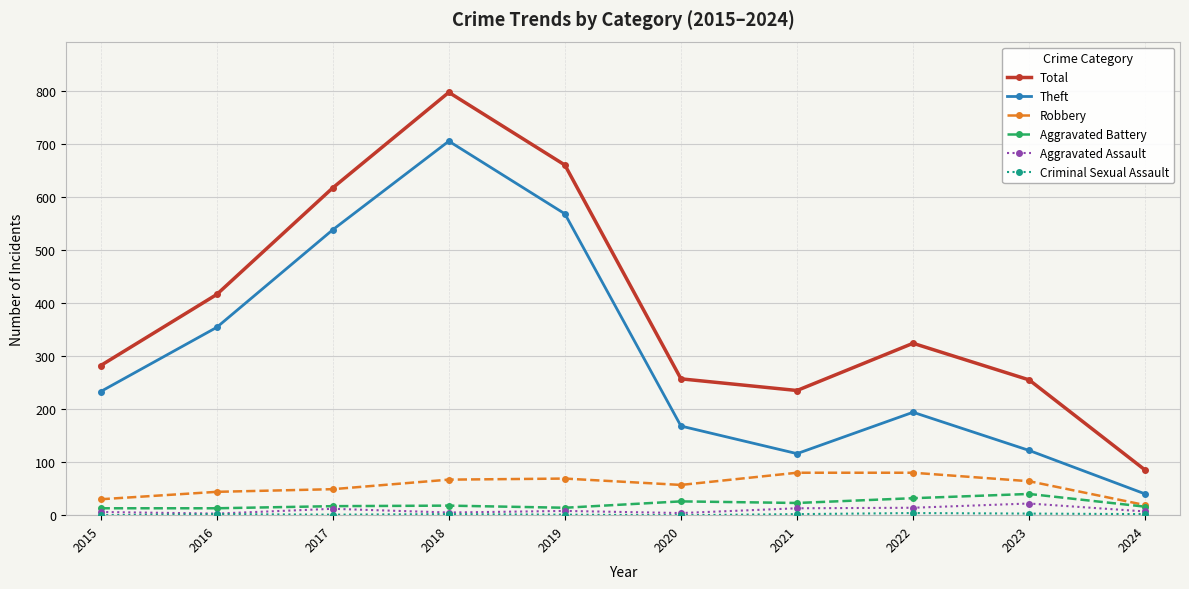

True or false: Robbery and Total cross at least once.

False